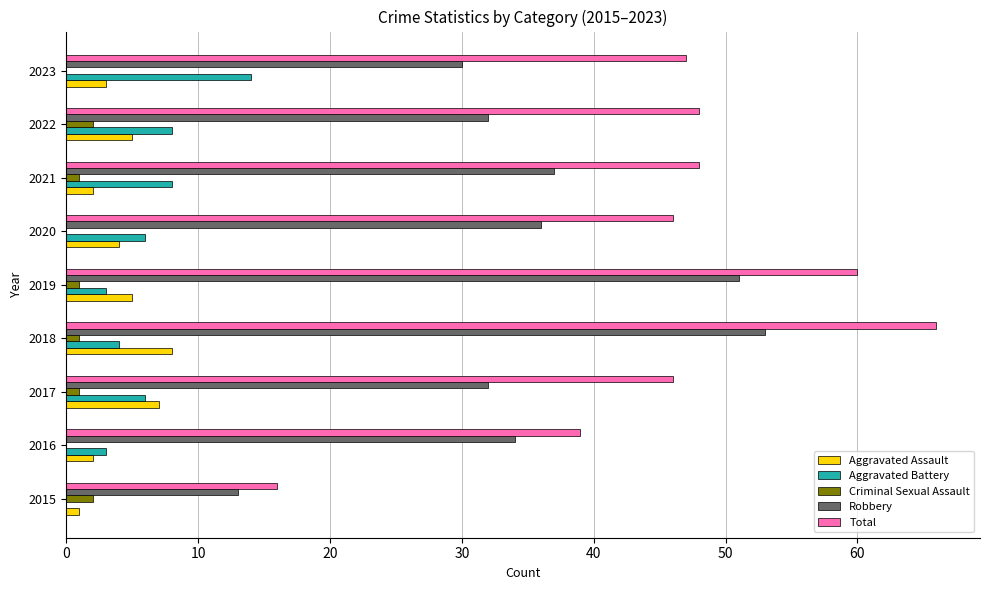

What is the sum of the Total values at 2016 and 2020?

85